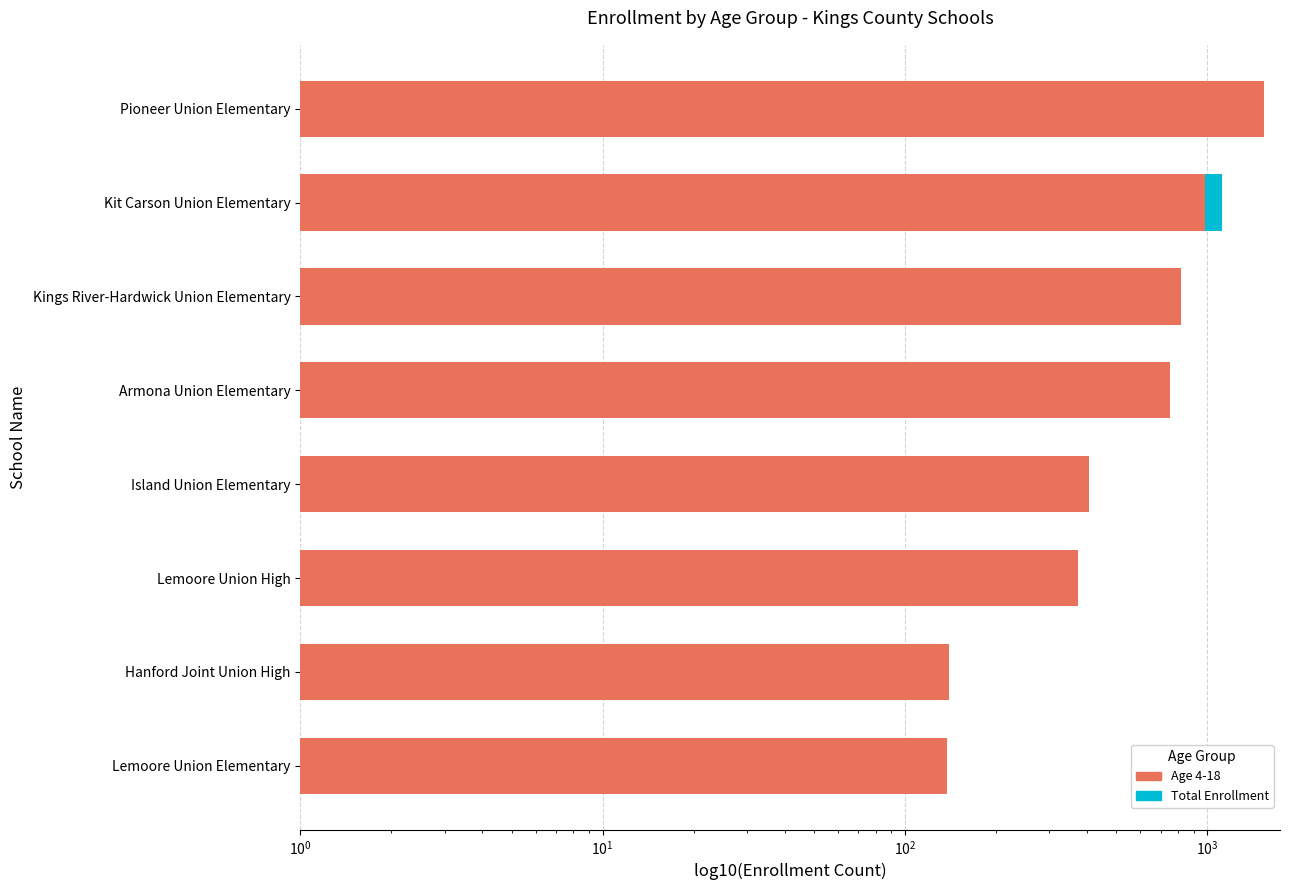

Rank the series by their maximum value, from lowest to highest.

Total Enrollment, Age 4-18